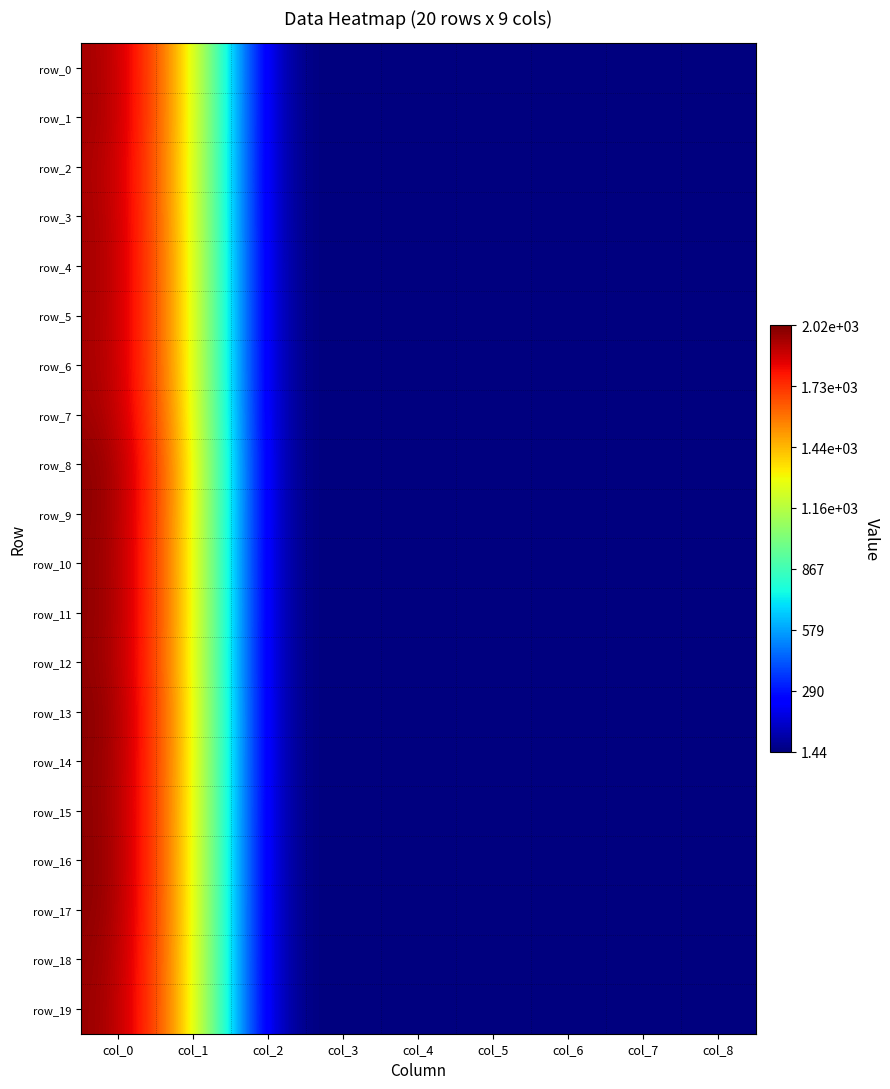

True or false: row_18 has a value of 2000.9 at col_0.

True